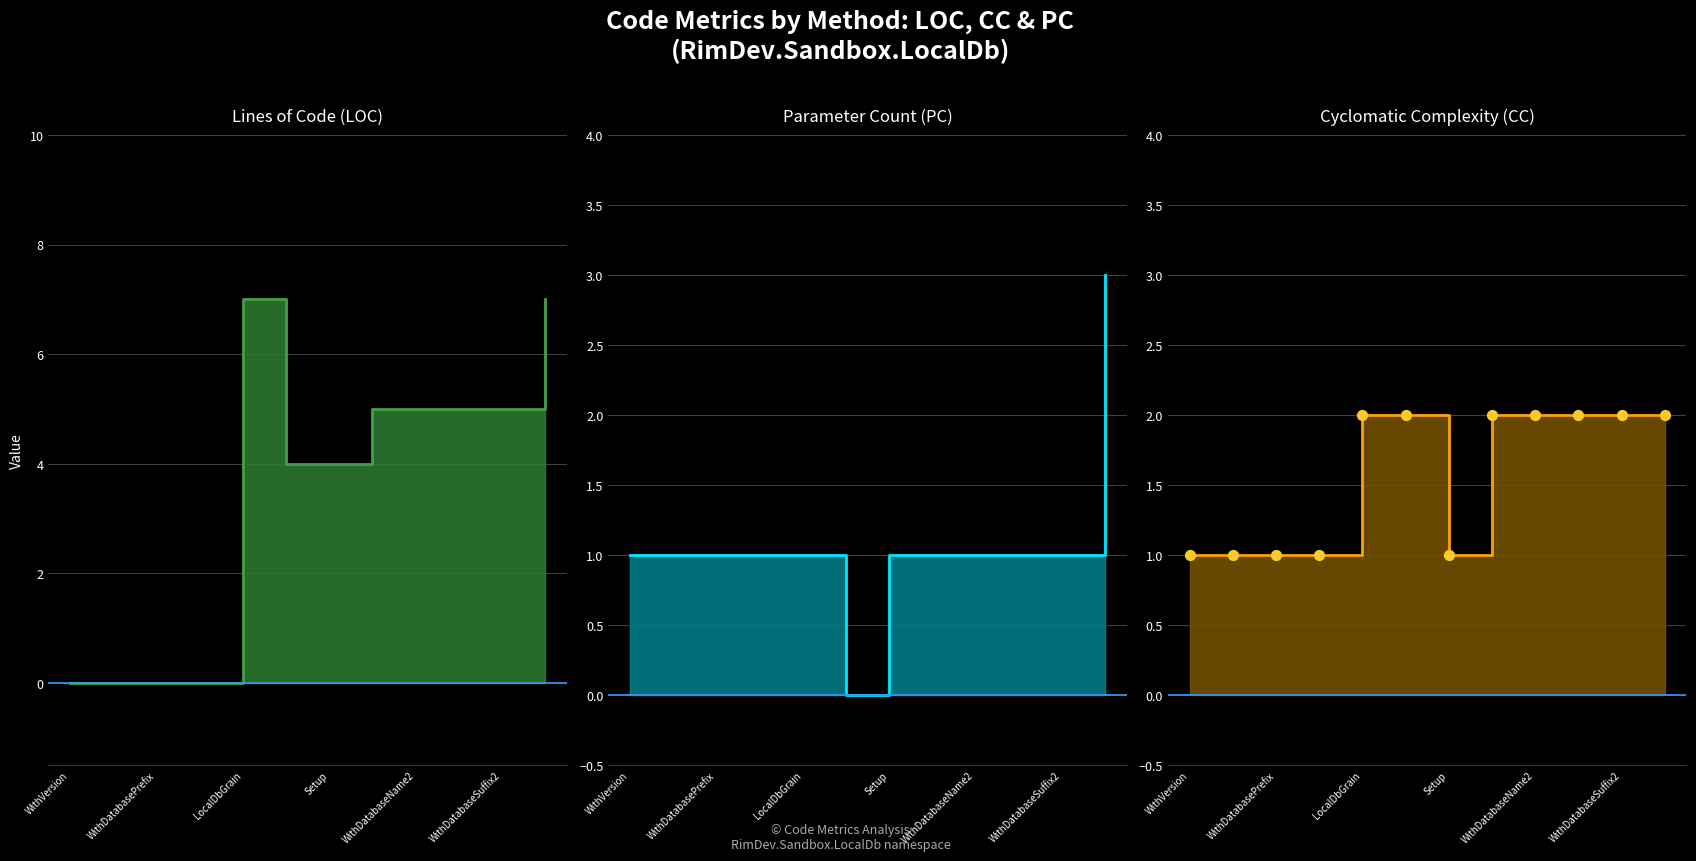

Which series has the largest Y range (max minus min)?

LOC